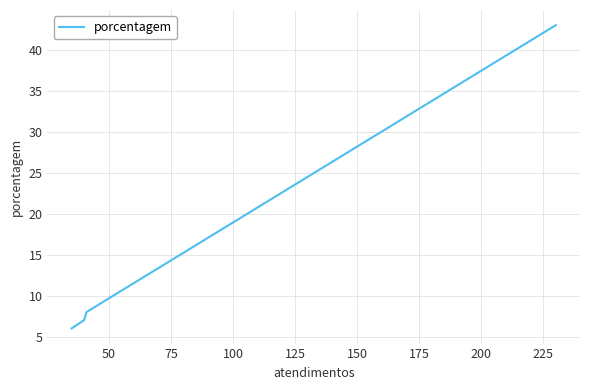

What is the maximum value shown in the chart?

43